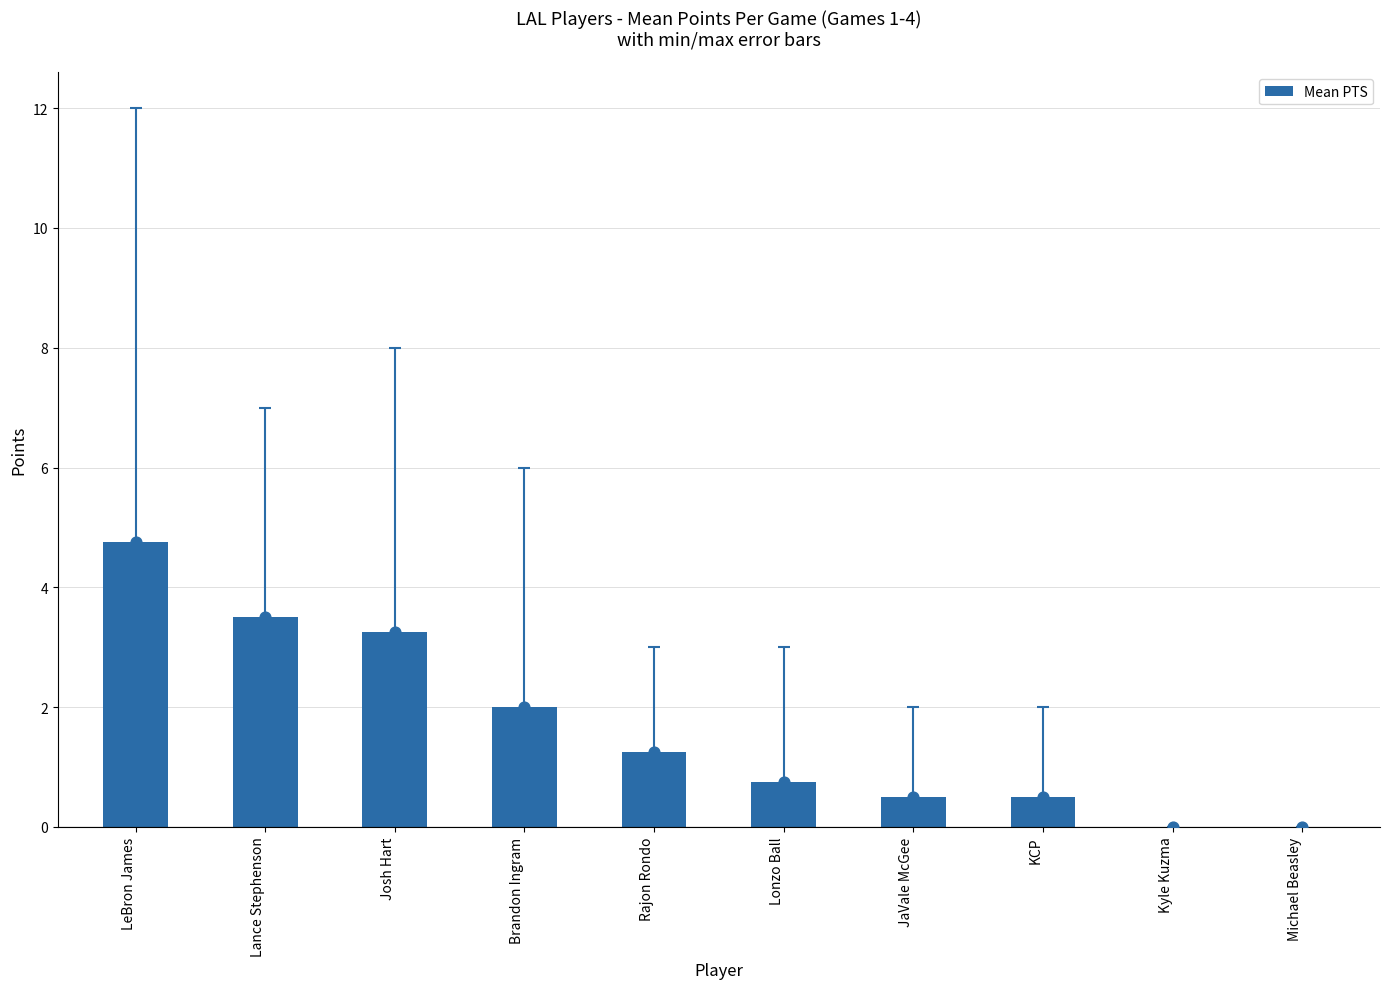

What is the change in value from Josh Hart to Kyle Kuzma?

-3.2